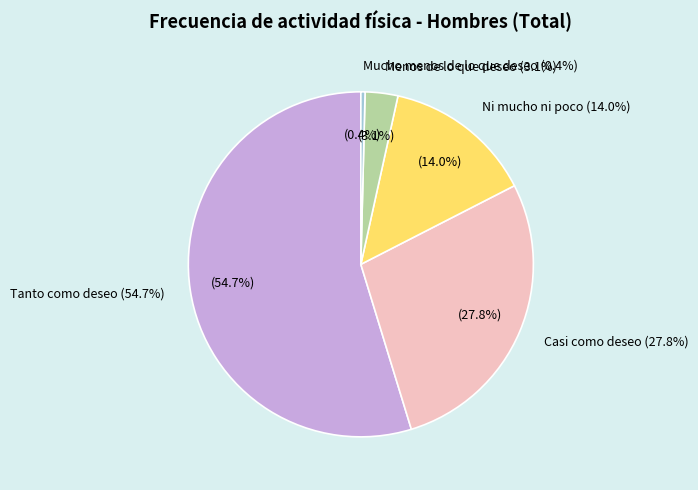

What is the change in value from Casi como deseo to Menos de lo que deseo?

-810190